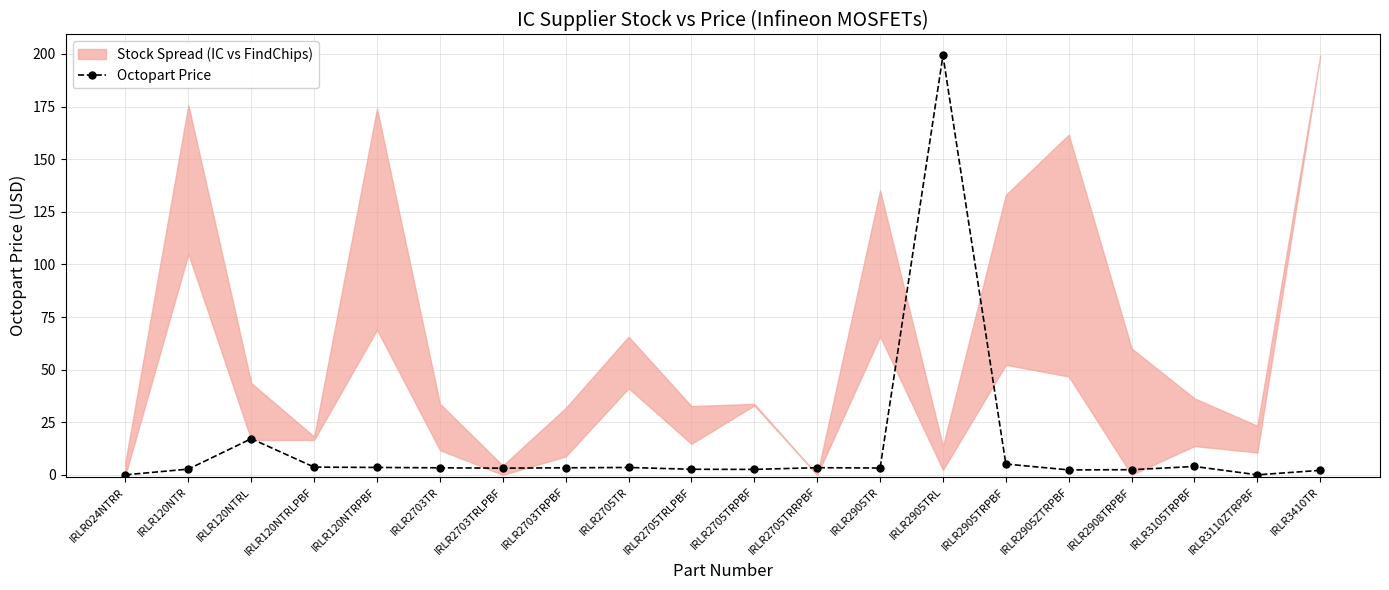

At which category does the chart reach its minimum across all series?

IRLR024NTRR